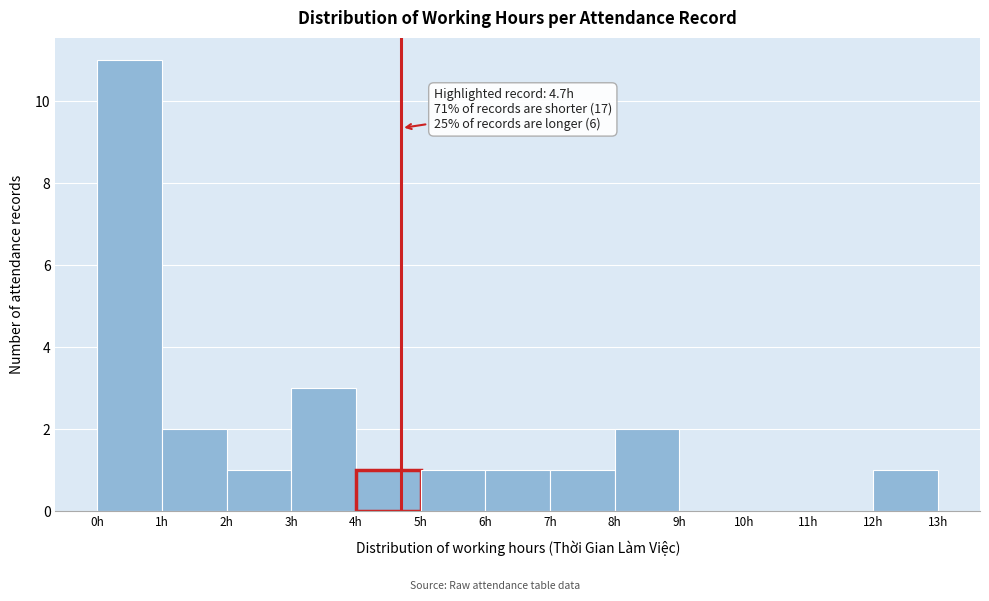

Over which range of the x-axis is the bar tallest?

0 to 1